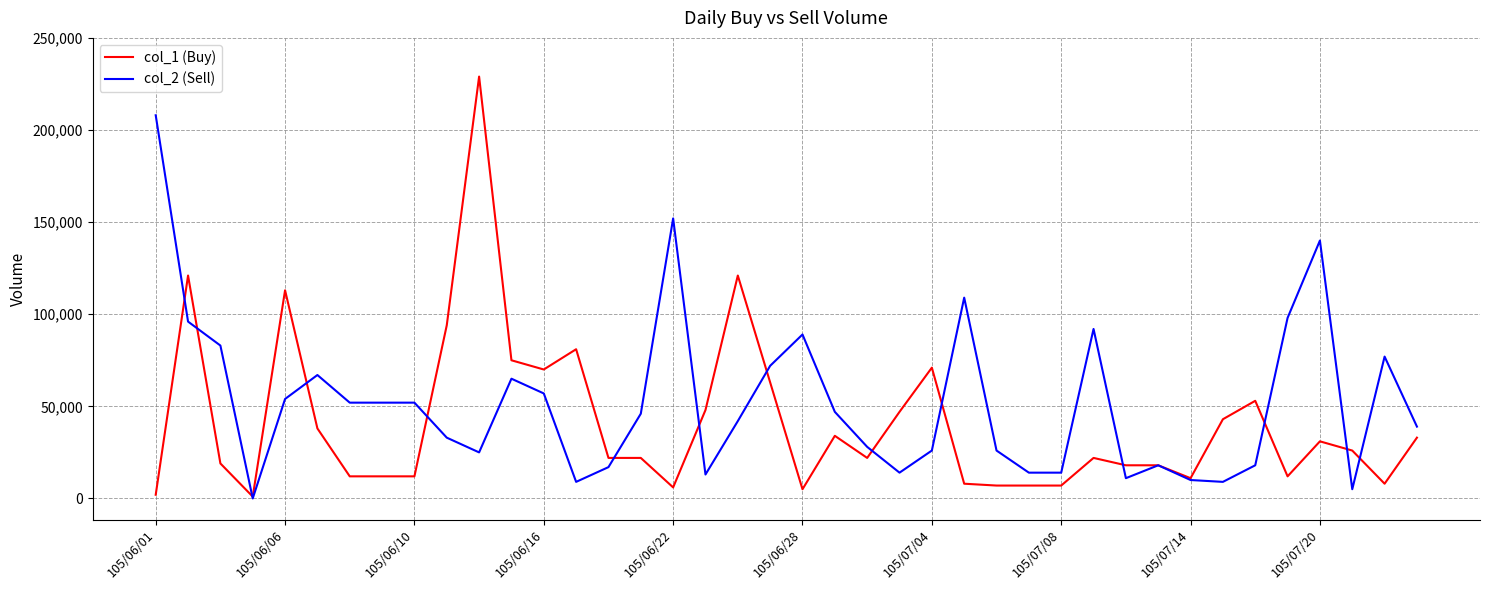

Rank the series by their average value, from lowest to highest.

col_1 (Buy), col_2 (Sell)